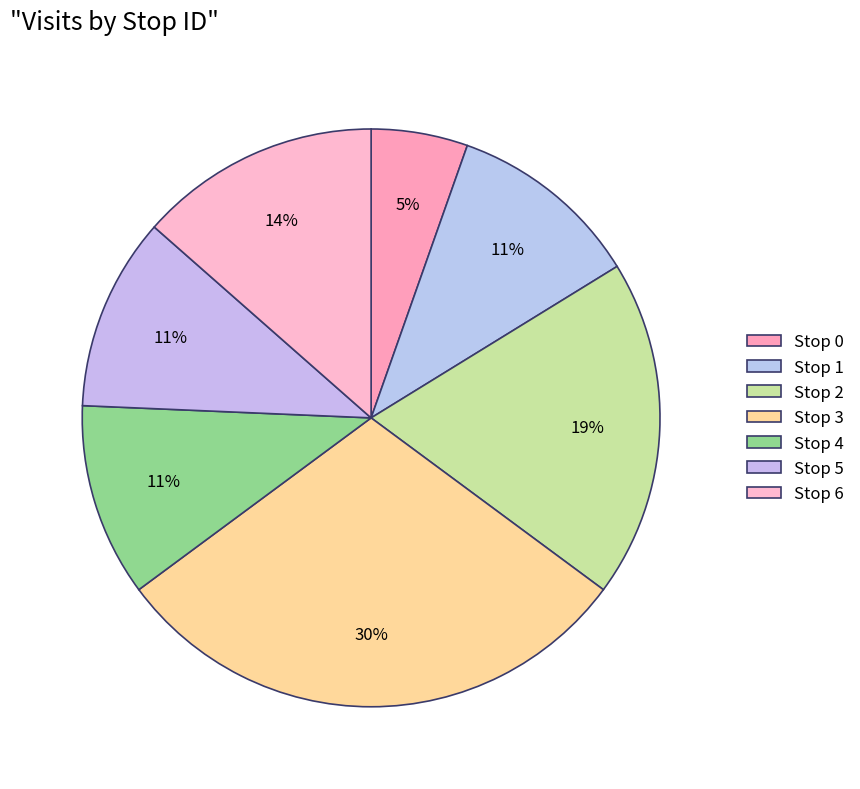

Which slice is the smallest?

Stop 0